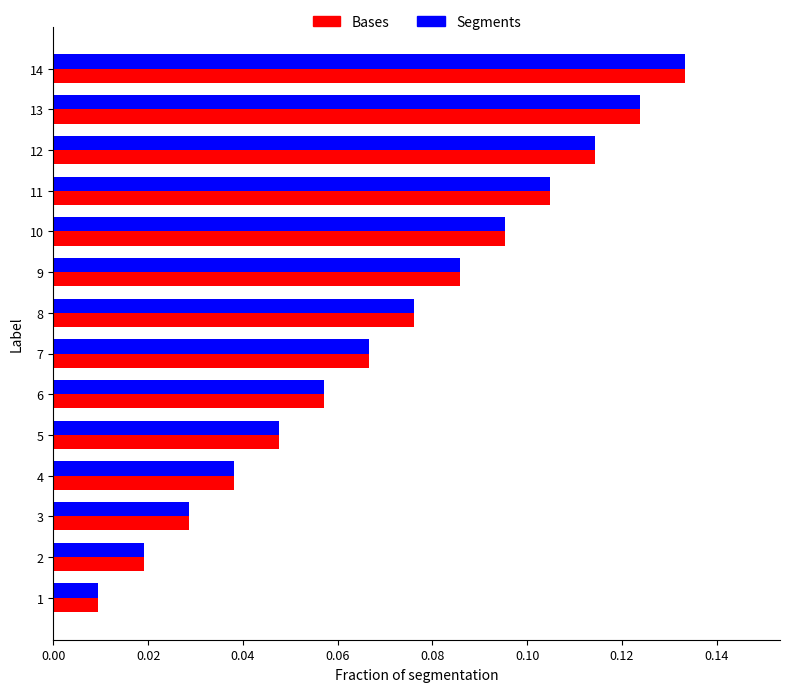

Is it true that Segments equals 0.2 at 14?

False